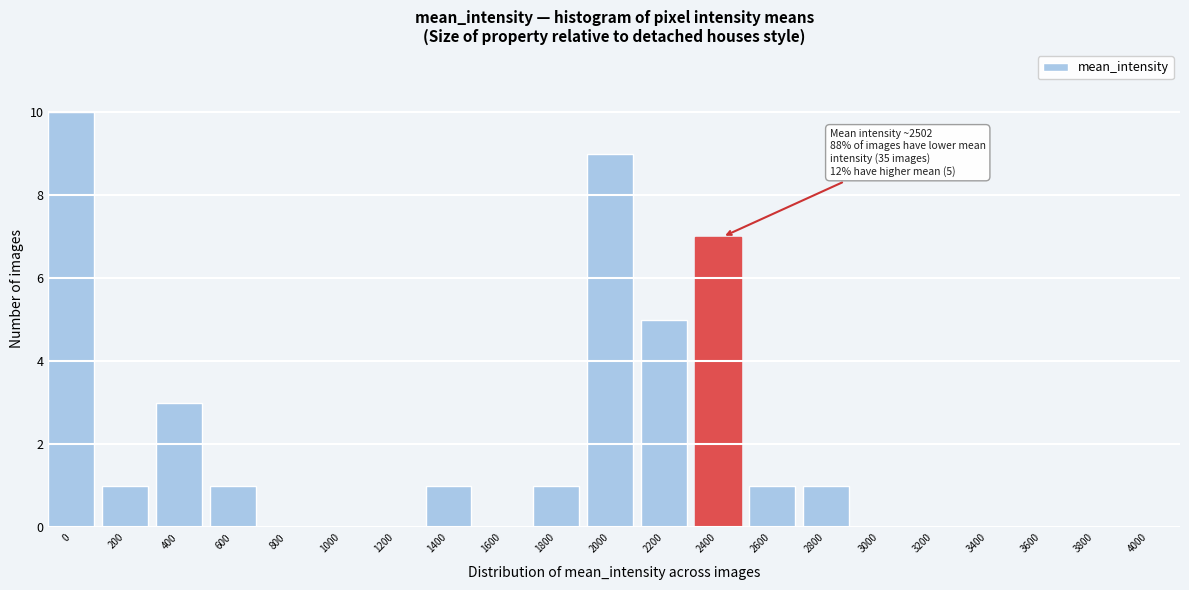

Reading left to right, what are all the values shown in this chart?

0=10	200=1	400=3	600=1	800=0	1000=0	1200=0	1400=1	1600=0	1800=1	2000=9	2200=5	2400=7	2600=1	2800=1	3000=0	3200=0	3400=0	3600=0	3800=0	4000=0